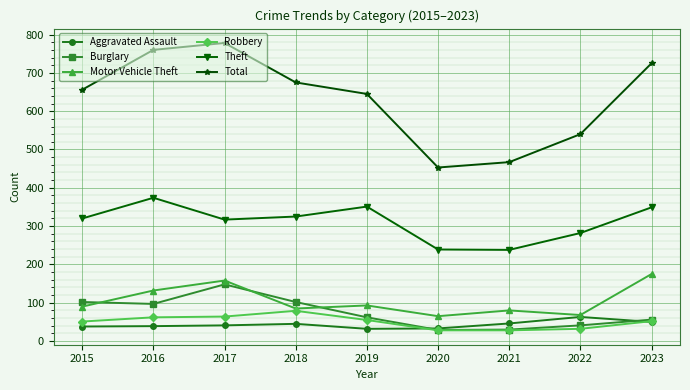

What is the difference between the Motor Vehicle Theft values at 2020 and 2015?

25